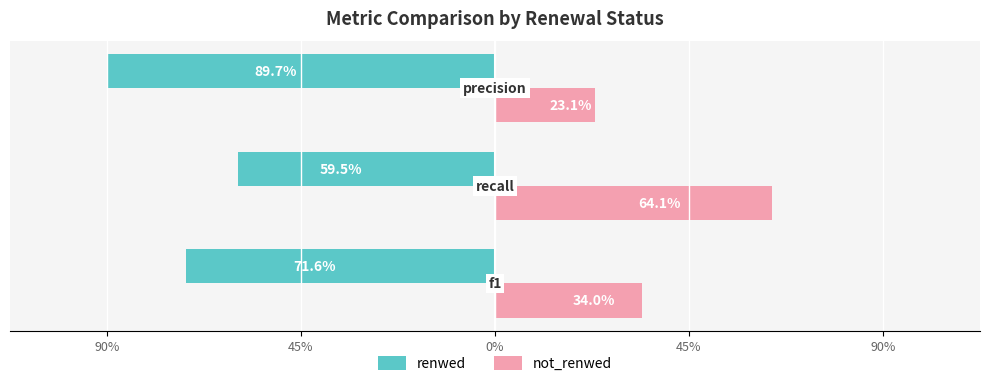

At how many categories does at least one series exceed 0?

3